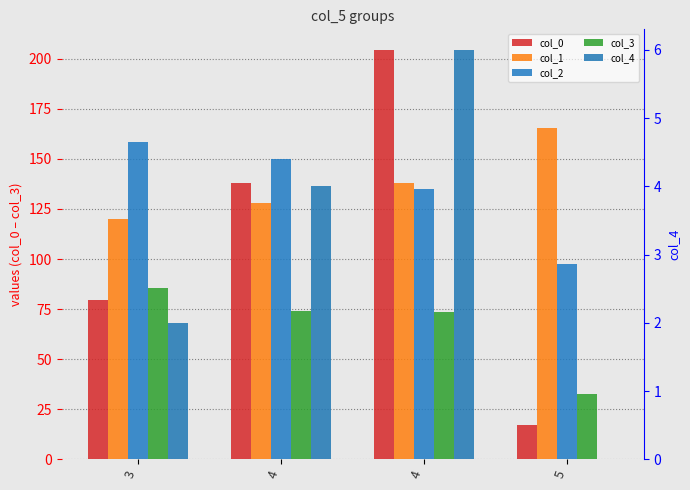

Between 5 and 4, which is larger?

4